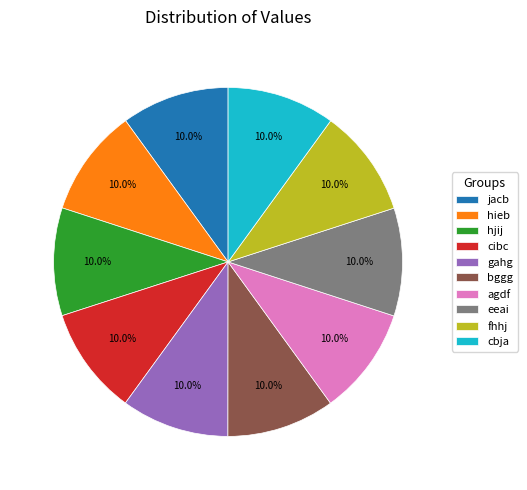

What is the ratio of the value at bggg to the value at cibc?

1.0